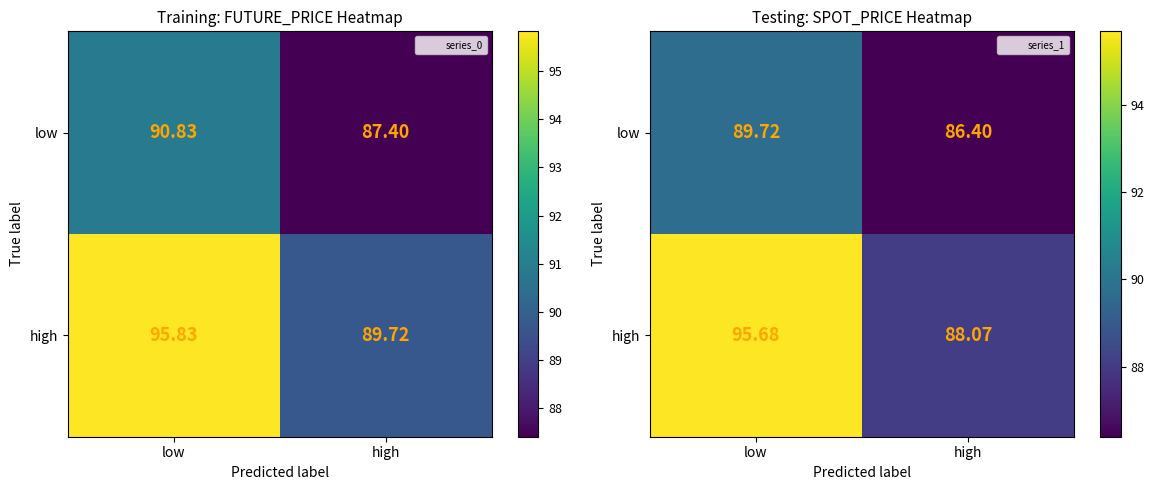

At which label is low closest to 88?

high